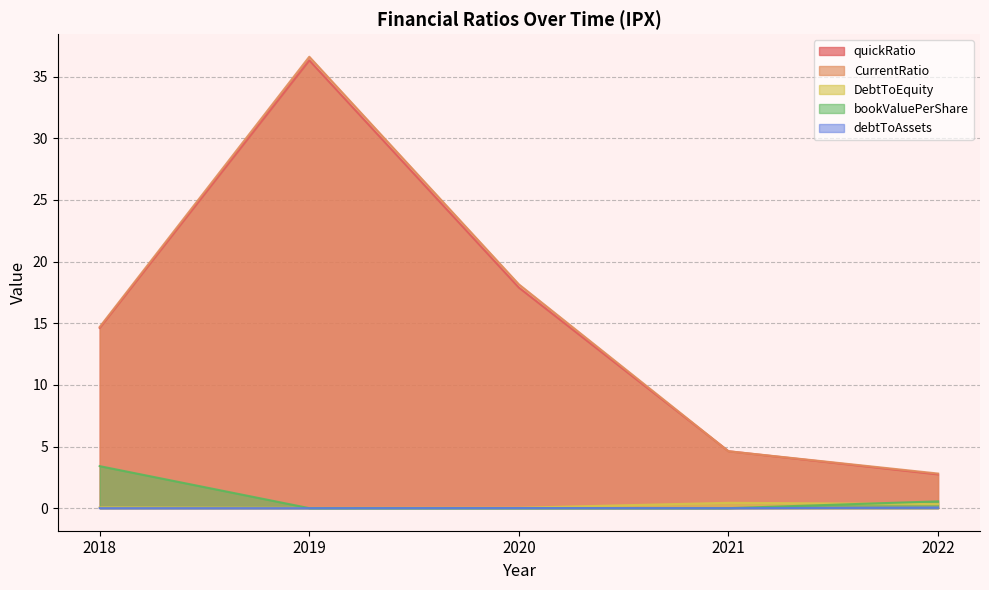

What is the value of the CurrentRatio point at the 5th from the left?

2.8